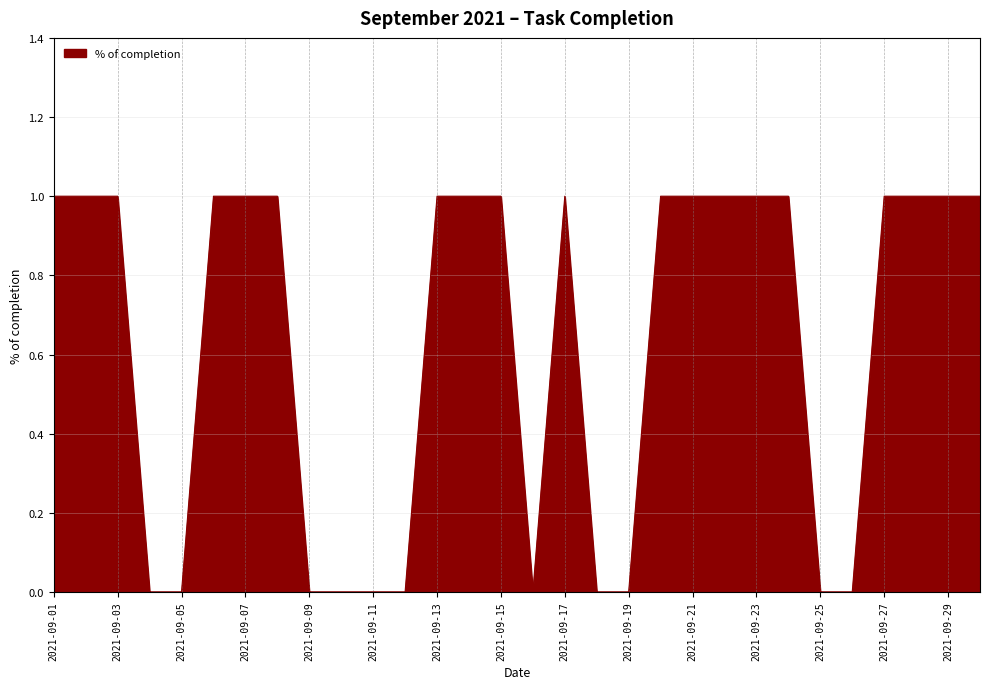

Reading left to right, extract all data points from this chart.

1	1	1	0	0	1	1	1	0	0	0	0	1	1	1	0	1	0	0	1	1	1	1	1	0	0	1	1	1	1